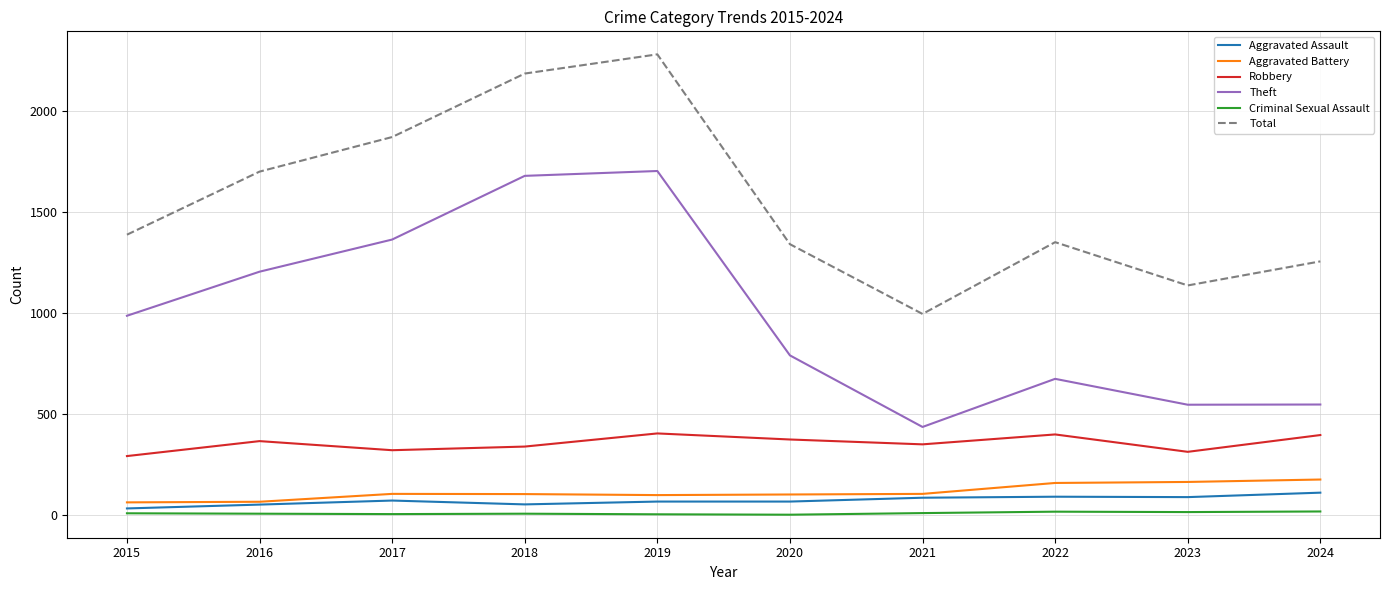

True or false: Criminal Sexual Assault has a value of 17 at 2022.

True